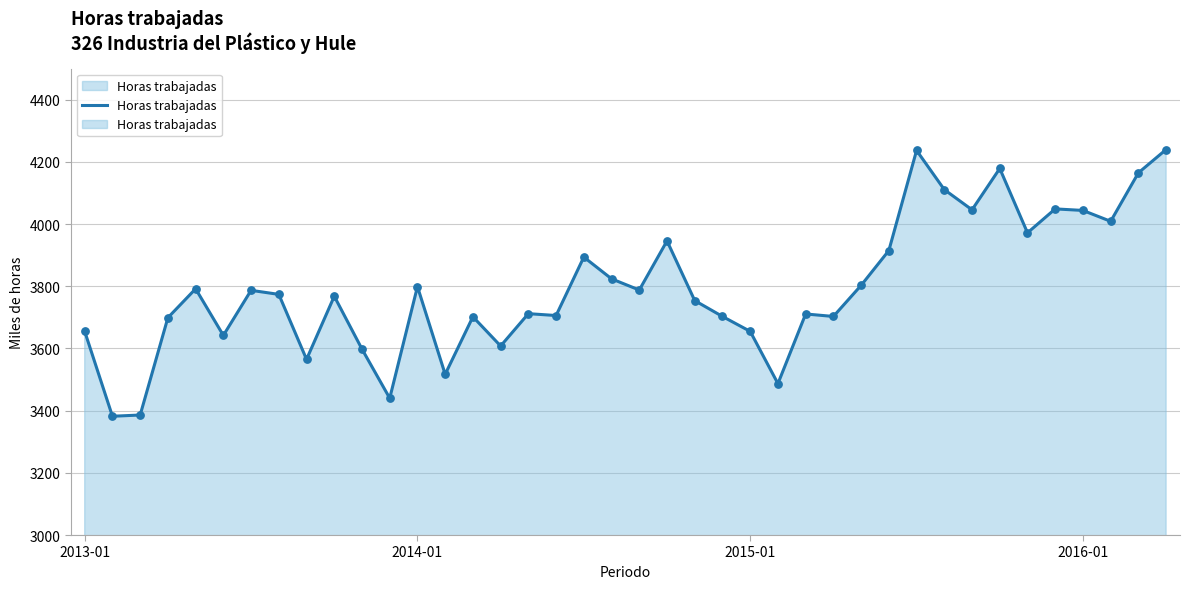

What is the ratio of the value at 5 to the value at 2013-01?

1.0